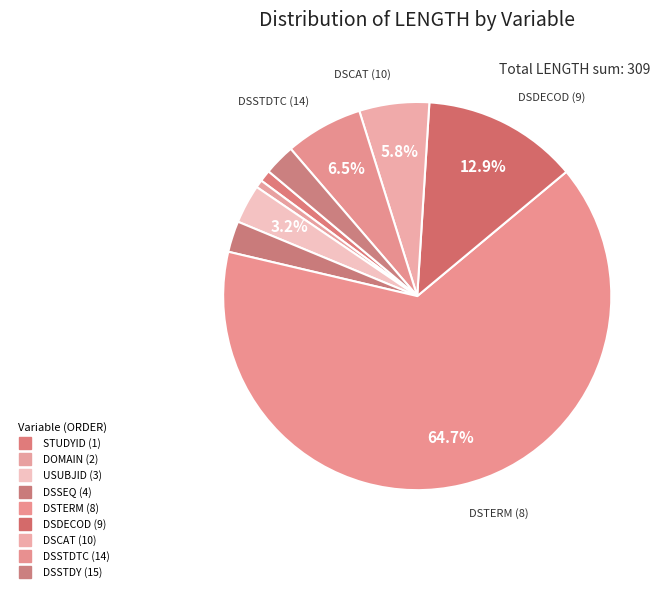

What is the majority slice?

DSTERM (8)